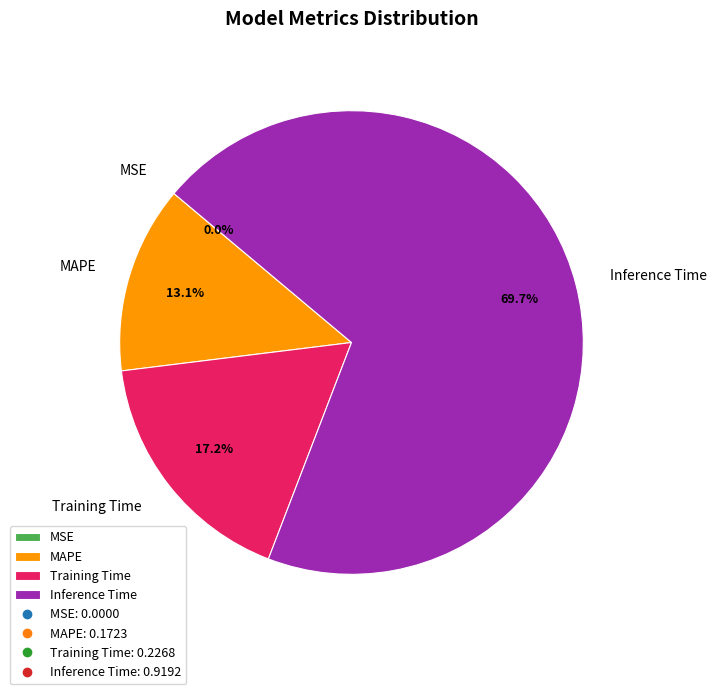

Which category has the biggest portion of the pie?

Inference Time